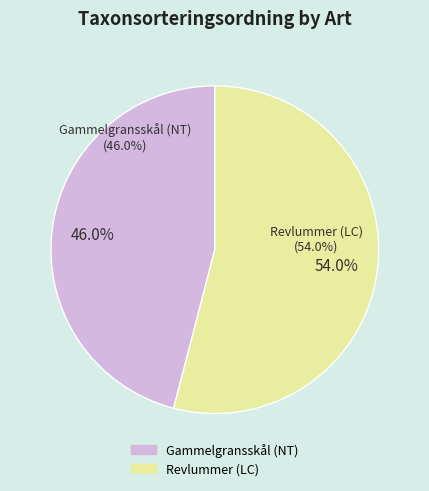

How many segments does this pie chart have?

2